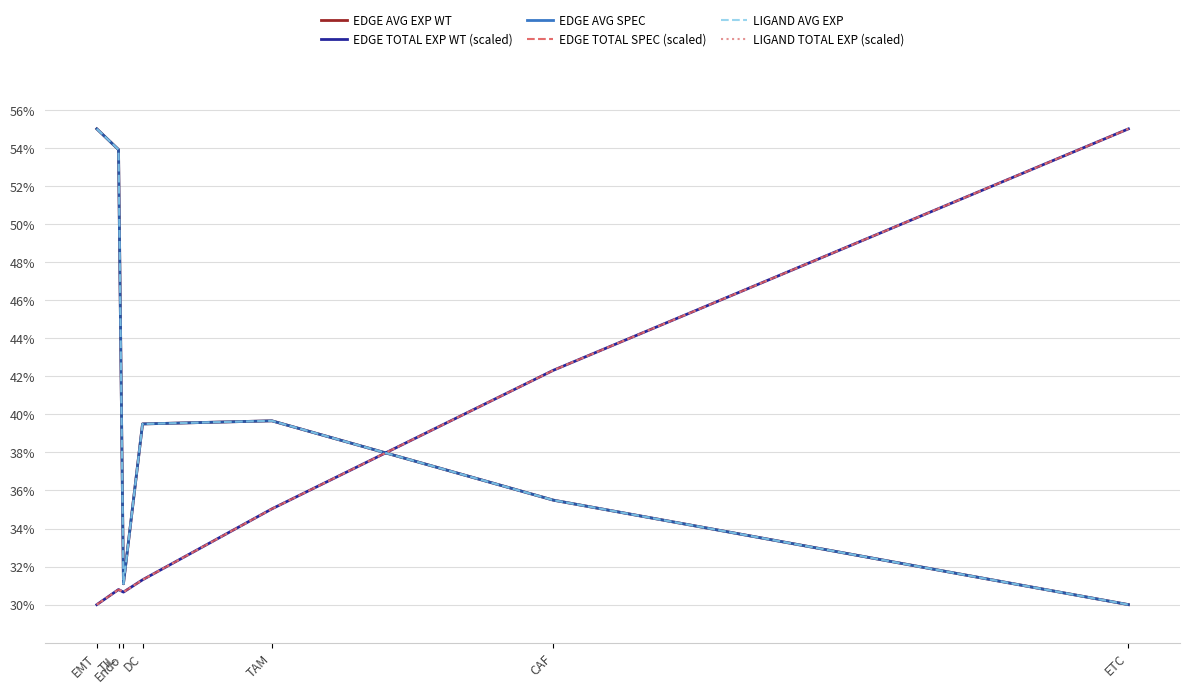

What is the maximum value shown in the chart?

55.0